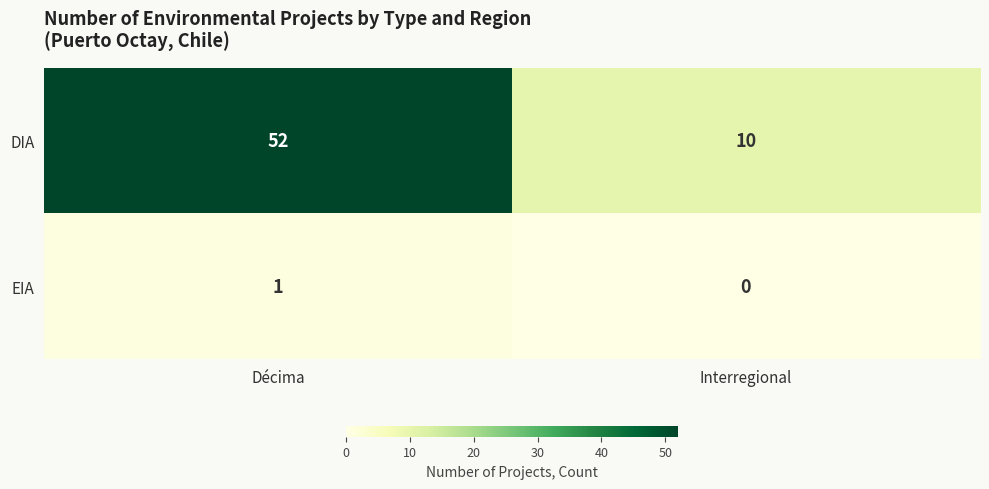

Which series has the largest range (max minus min)?

DIA